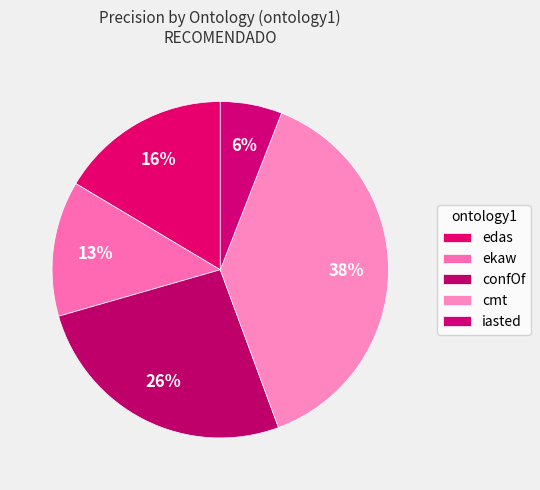

How many segments does this pie chart have?

5